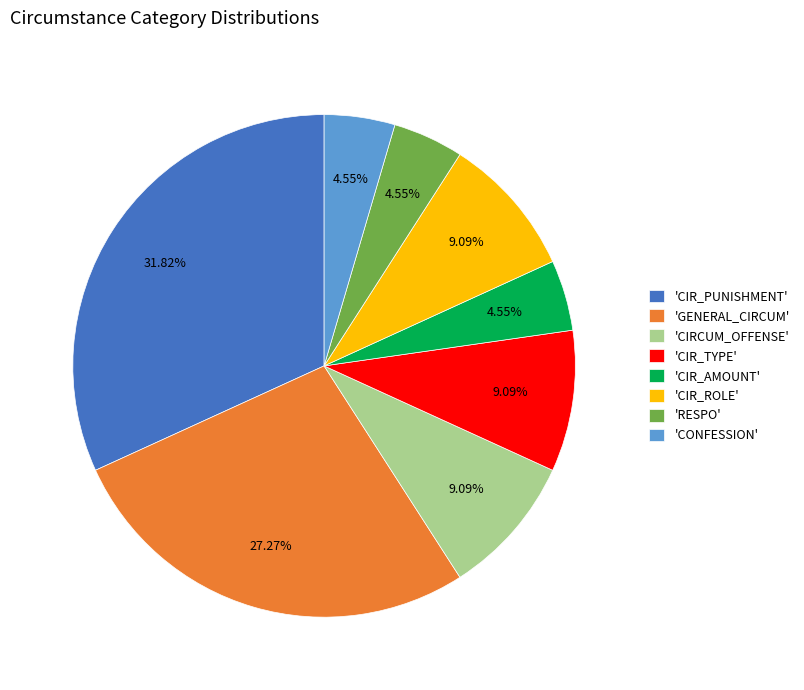

What is the largest slice in the pie chart?

'CIR_PUNISHMENT'